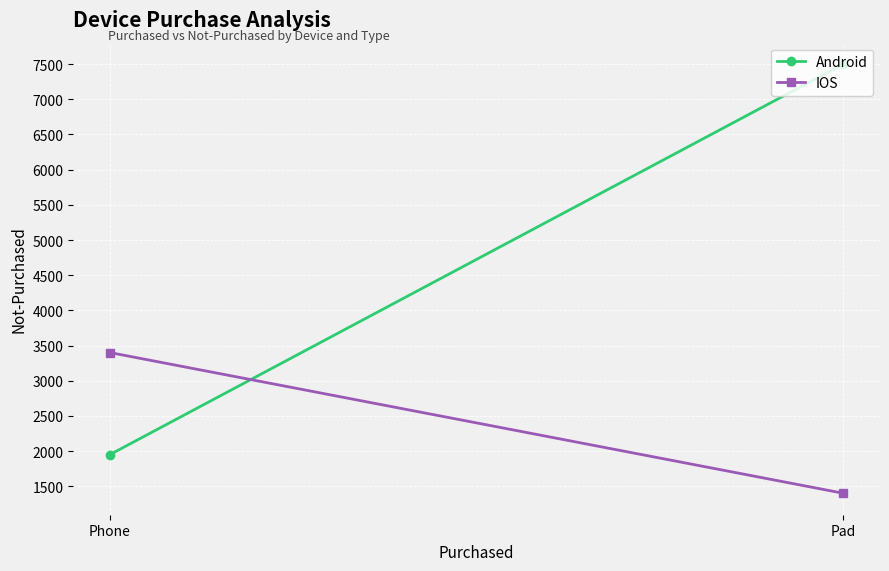

What is the approximate value of IOS at Phone, to the nearest 100?

3400